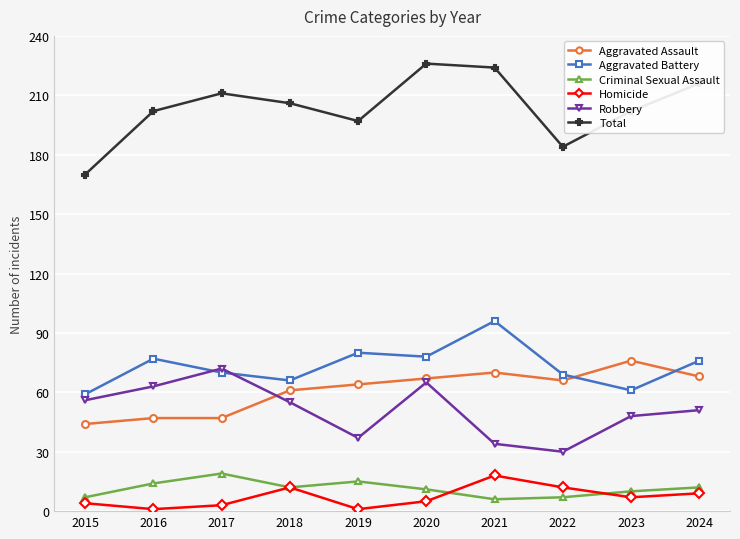

The value of Total at 2024 is 216. True or false?

True